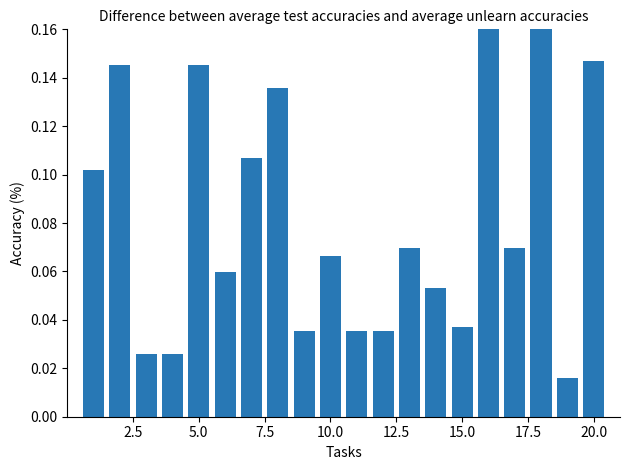

Count the values in the range 0 to 1.

20